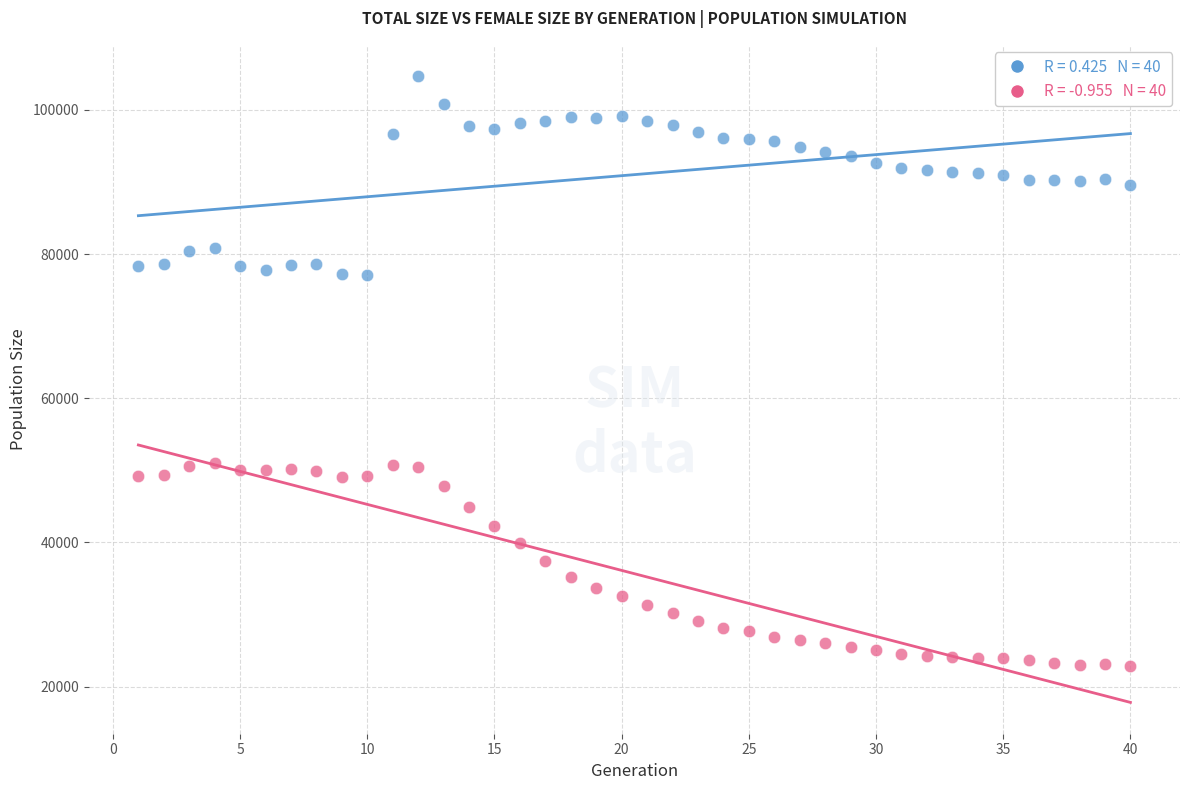

Across all data points, what is the range of X values (max minus min)?

39